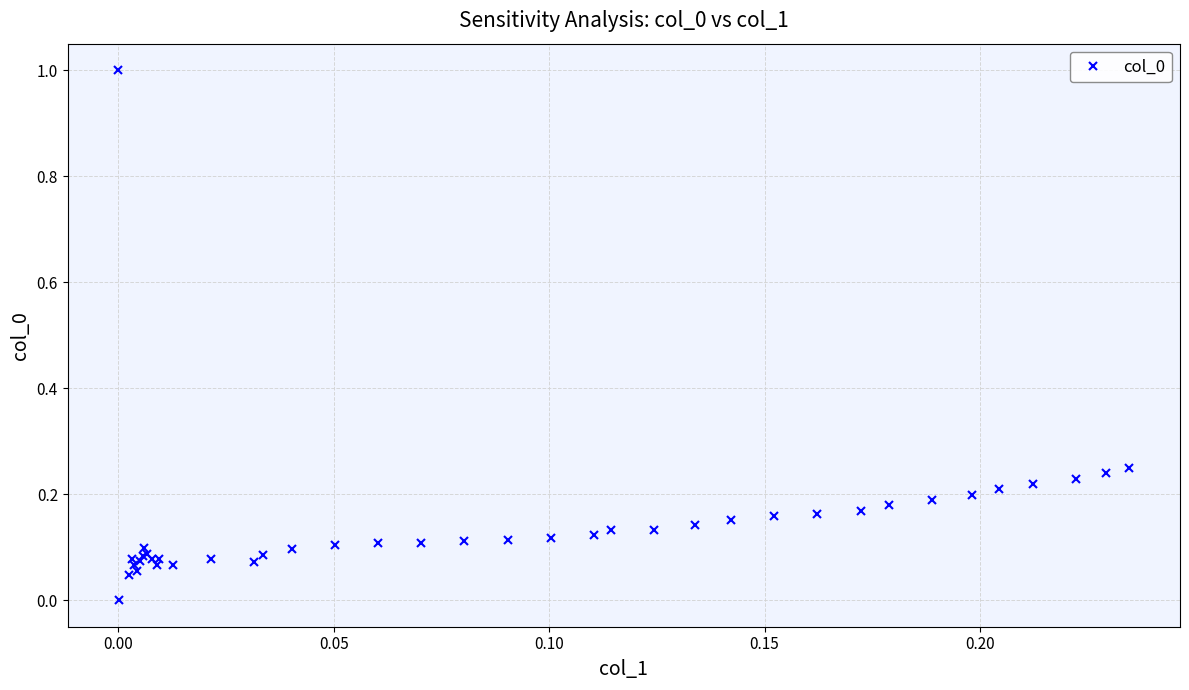

What is the difference between the maximum and minimum values?

1.0